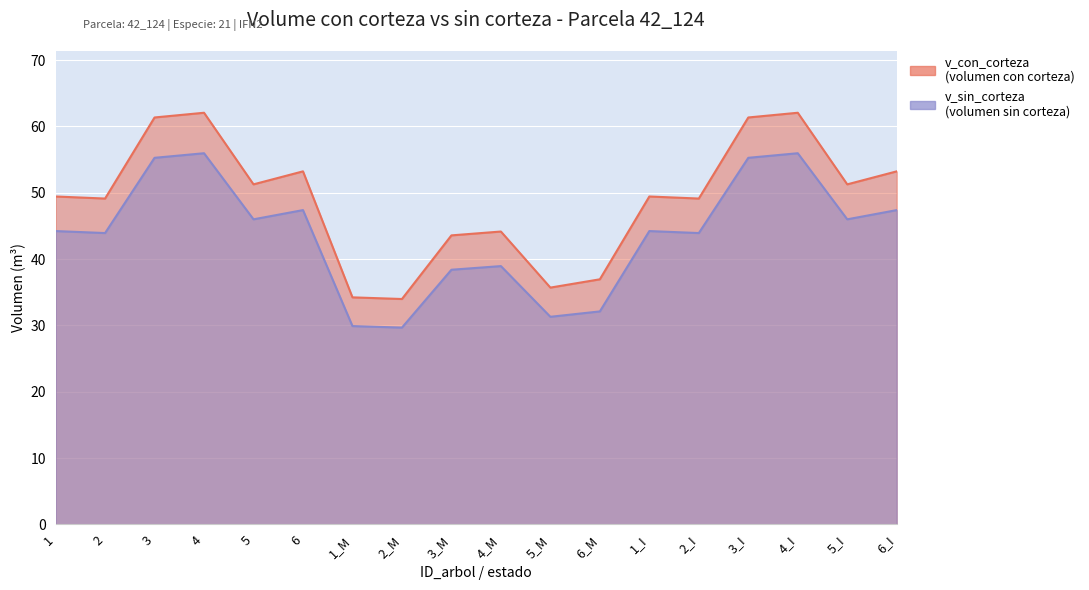

True or false: v_sin_corteza has more than 1 interior local peaks.

True